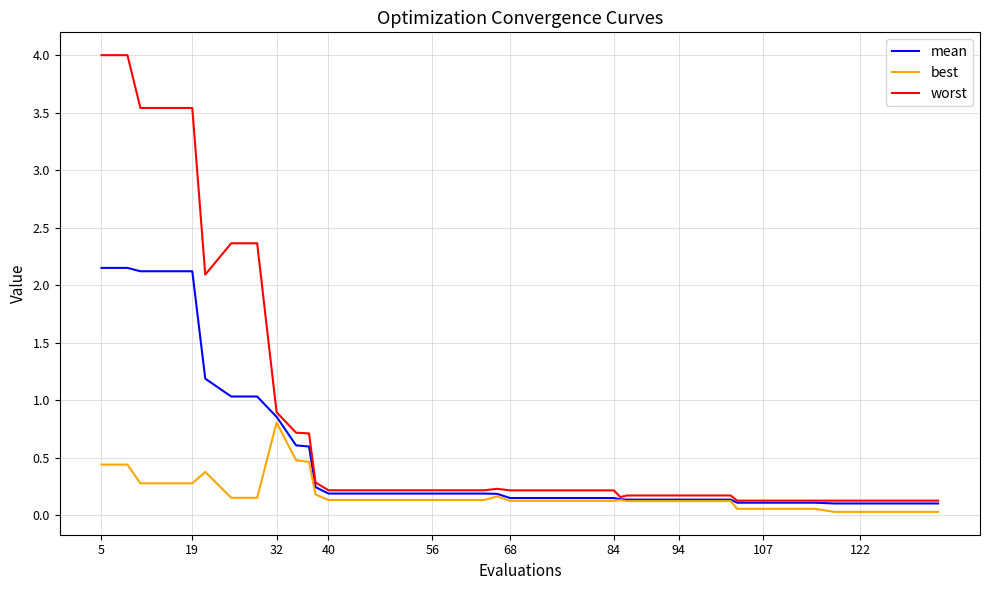

Which series has the widest spread of values?

worst